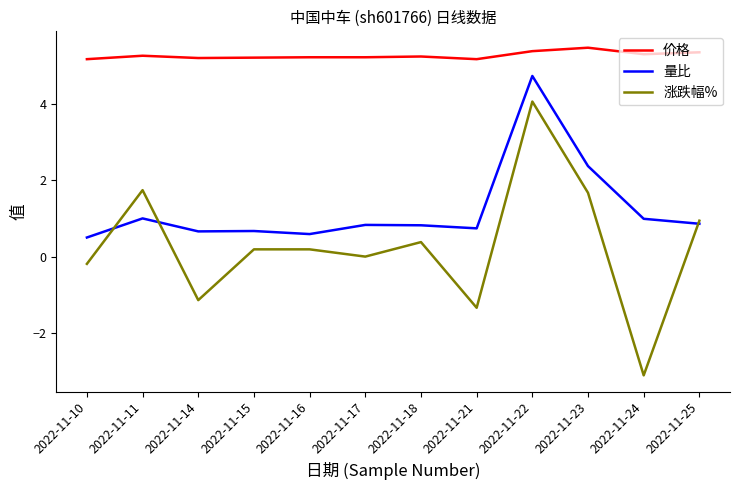

List the series in order of their peak value, lowest first.

涨跌幅%, 量比, 价格